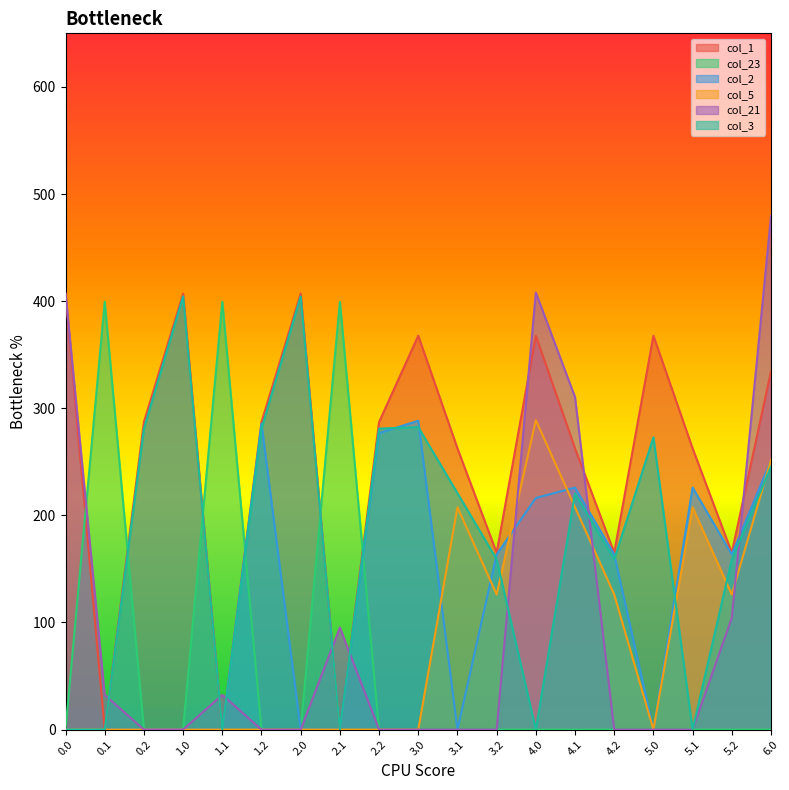

Which series ends up on top after the final intersection of col_1 and col_21?

col_21